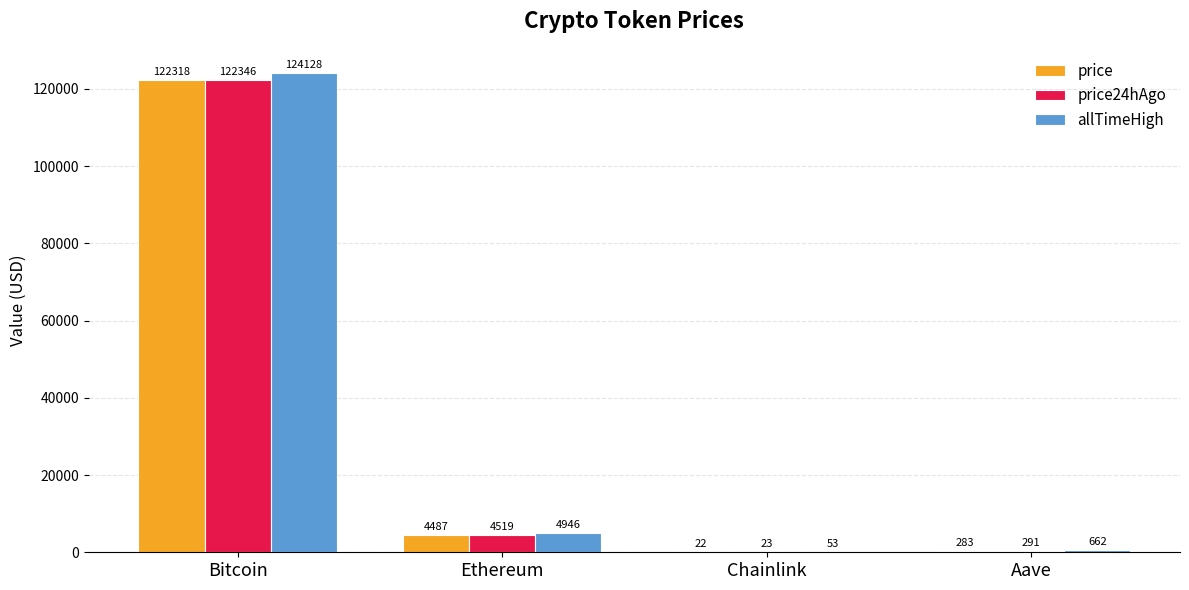

What is the greatest value displayed?

124128.0